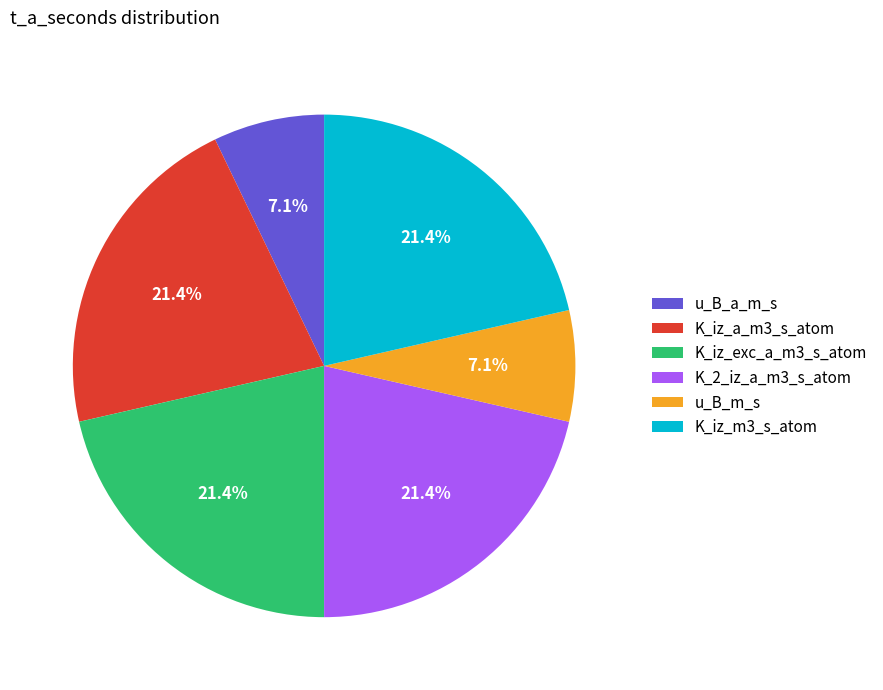

What percentage is NOT represented by K_iz_m3_s_atom?

78.6%